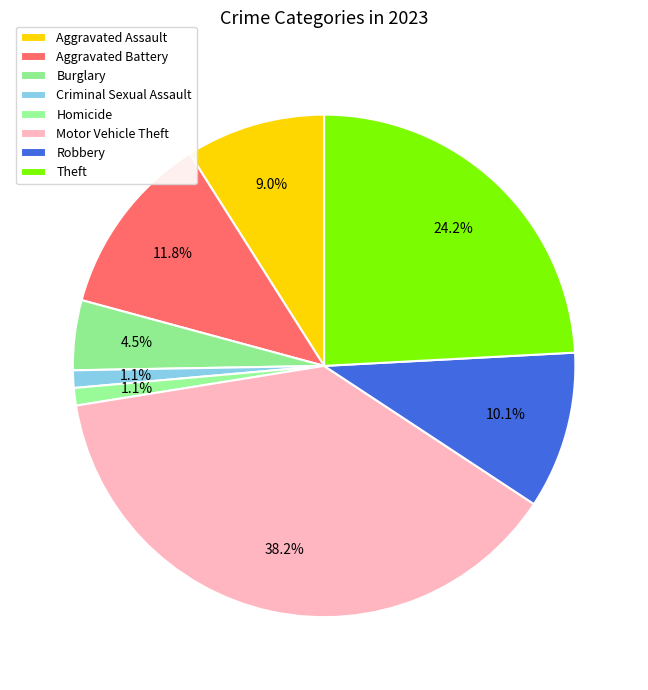

How many slices are in this pie chart?

8